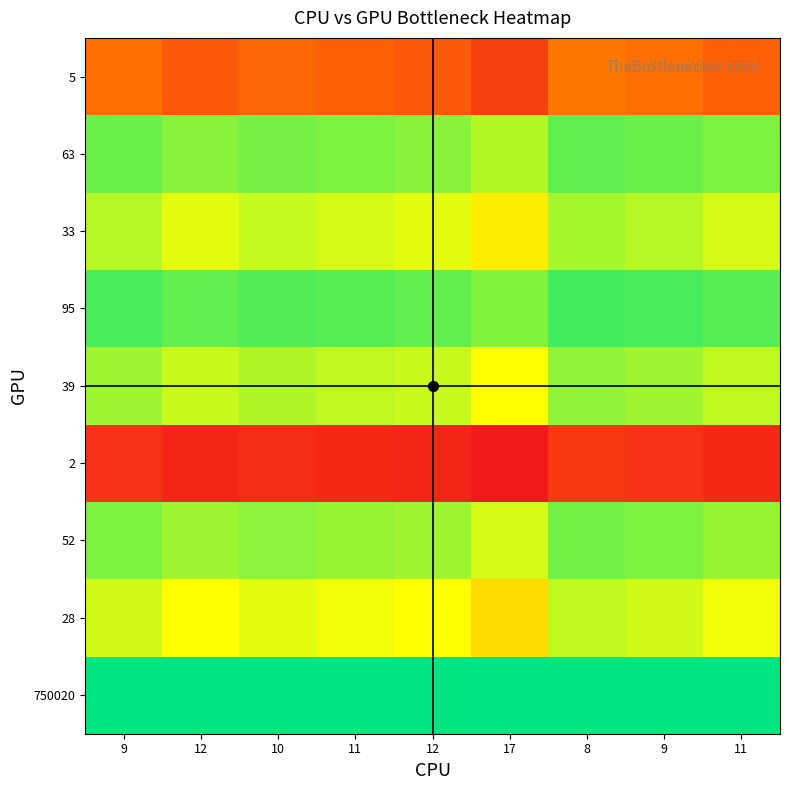

What is the greatest value displayed?

1.0